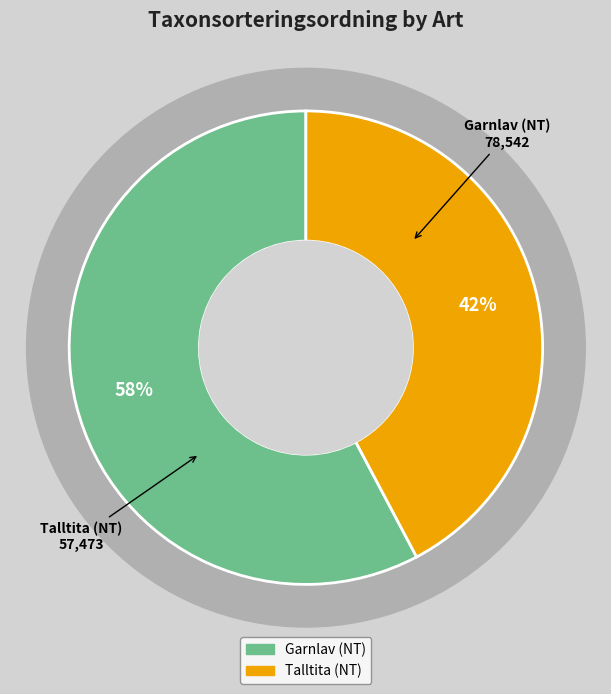

Is the sum of Garnlav (NT) and Talltita (NT) greater than half?

Yes